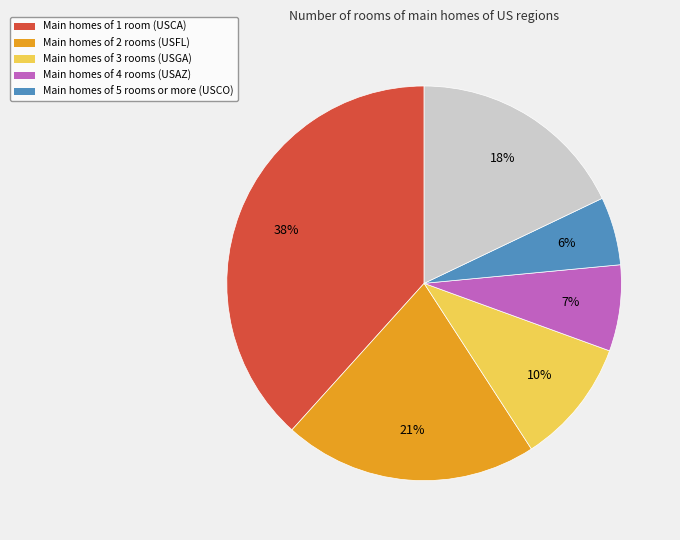

To the nearest percent, what is the average slice percentage?

17%